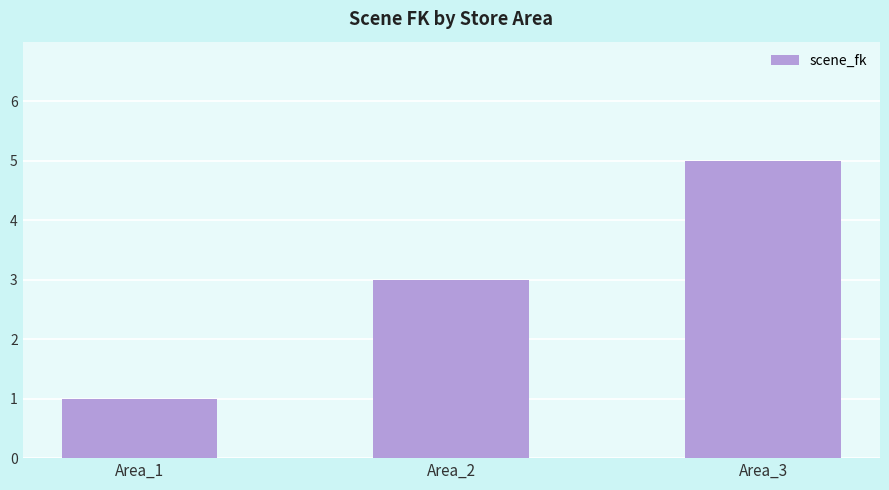

Rank the categories by value from lowest to highest.

Area_1, Area_2, Area_3